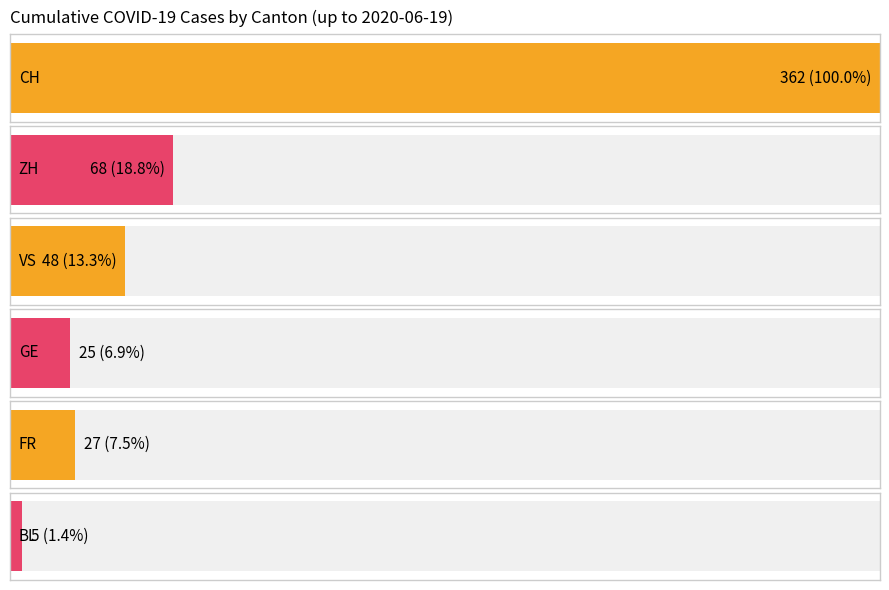

Rank the series by their maximum value, from highest to lowest.

CH, ZH, VS, FR, GE, BL